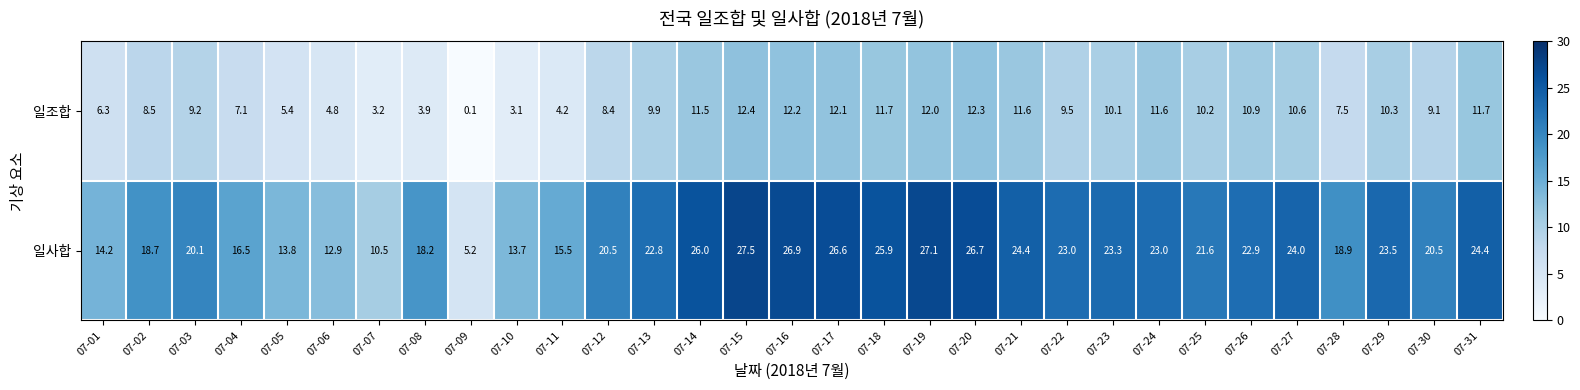

Is it true that 일사합 equals 16.5 at 07-04?

True